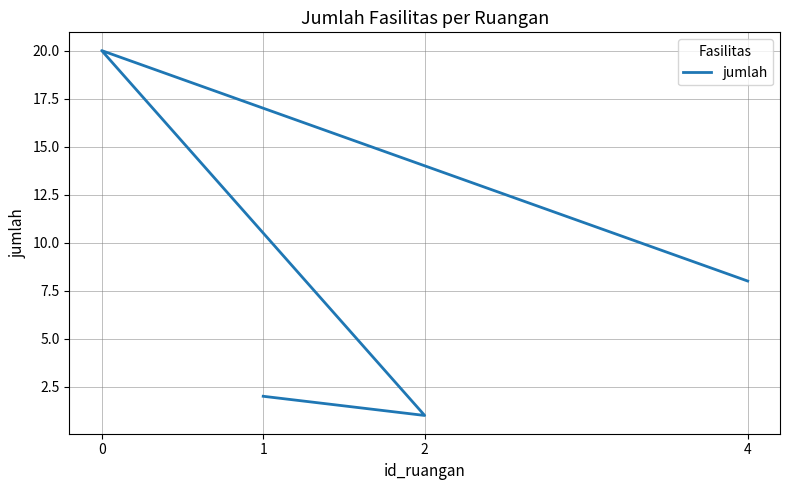

Reading left to right, transcribe all the data shown in this chart.

1=2	2=1	0=20	4=8